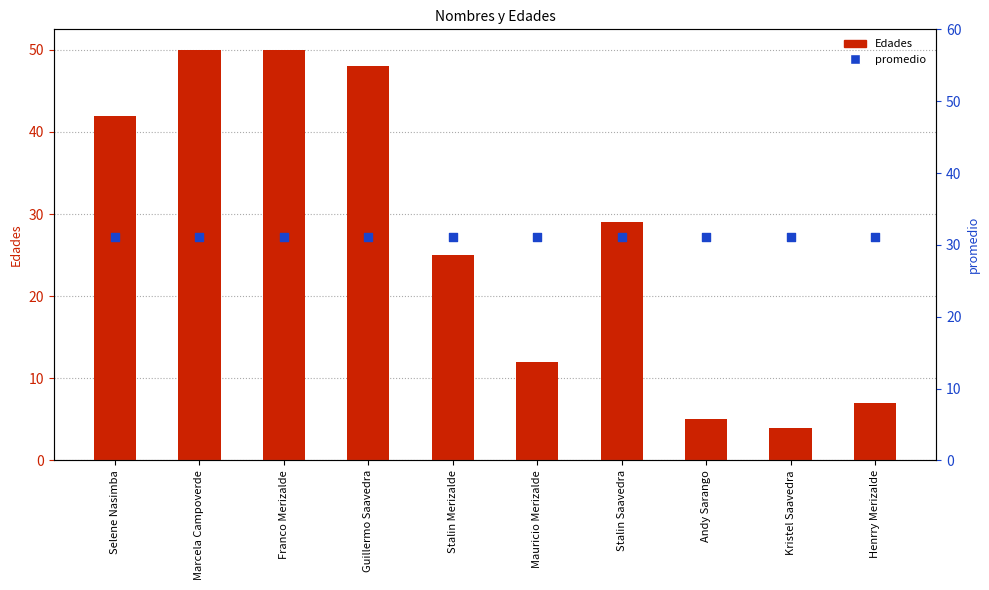

Which series has the largest total across all categories?

Edades